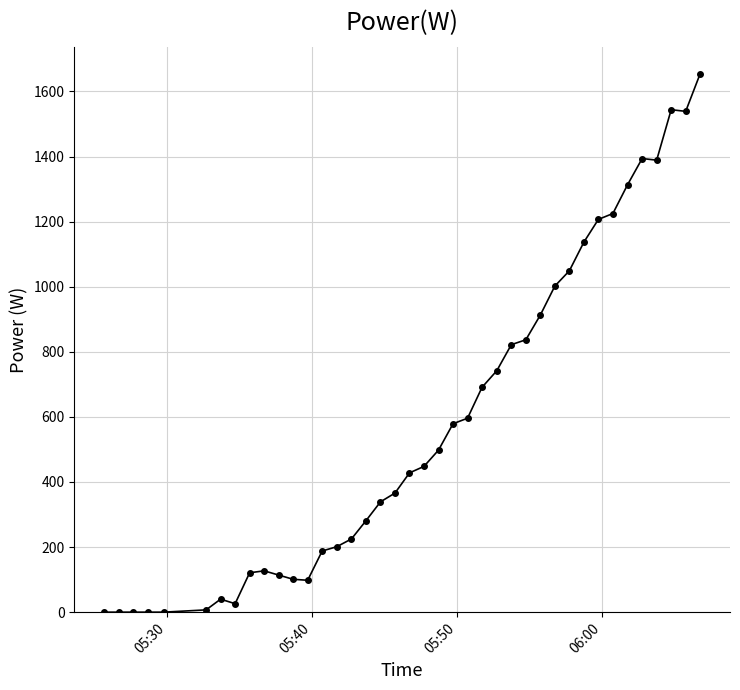

How many data points does each series have?

40